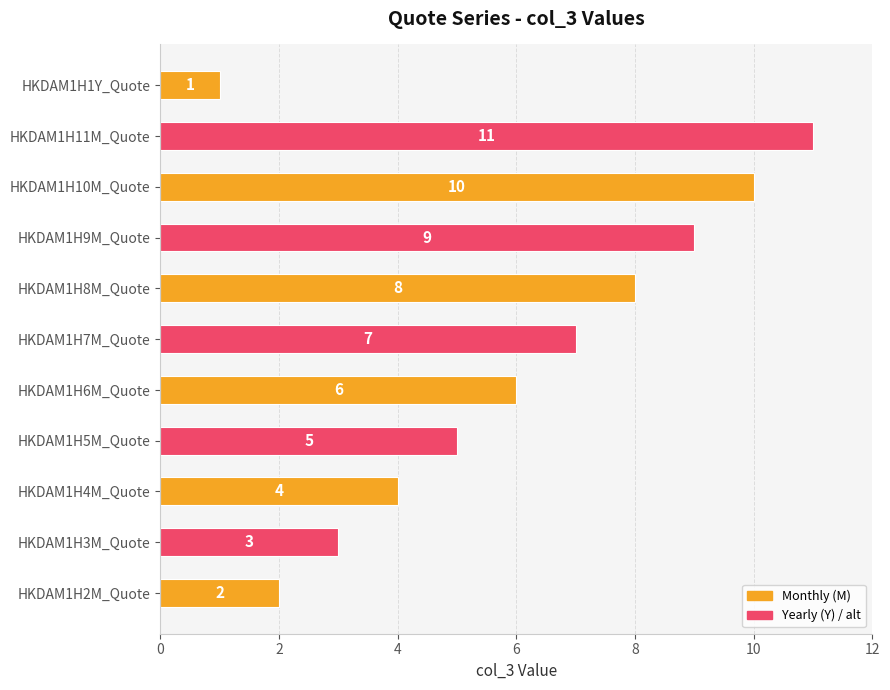

What is the difference between the maximum and minimum values?

10